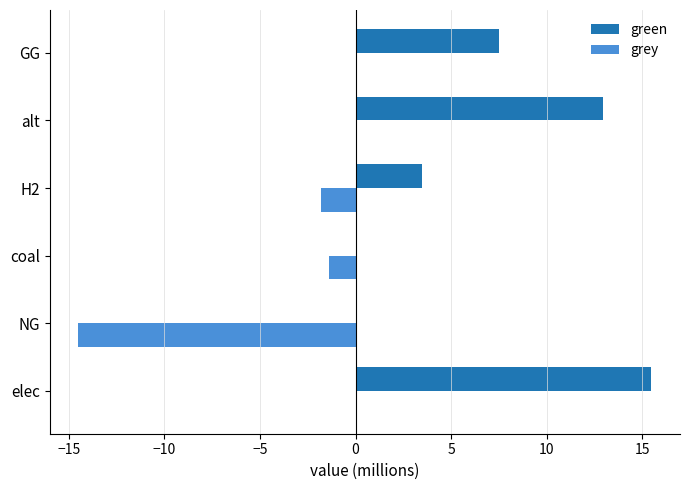

Which series changed the most between NG and alt?

grey